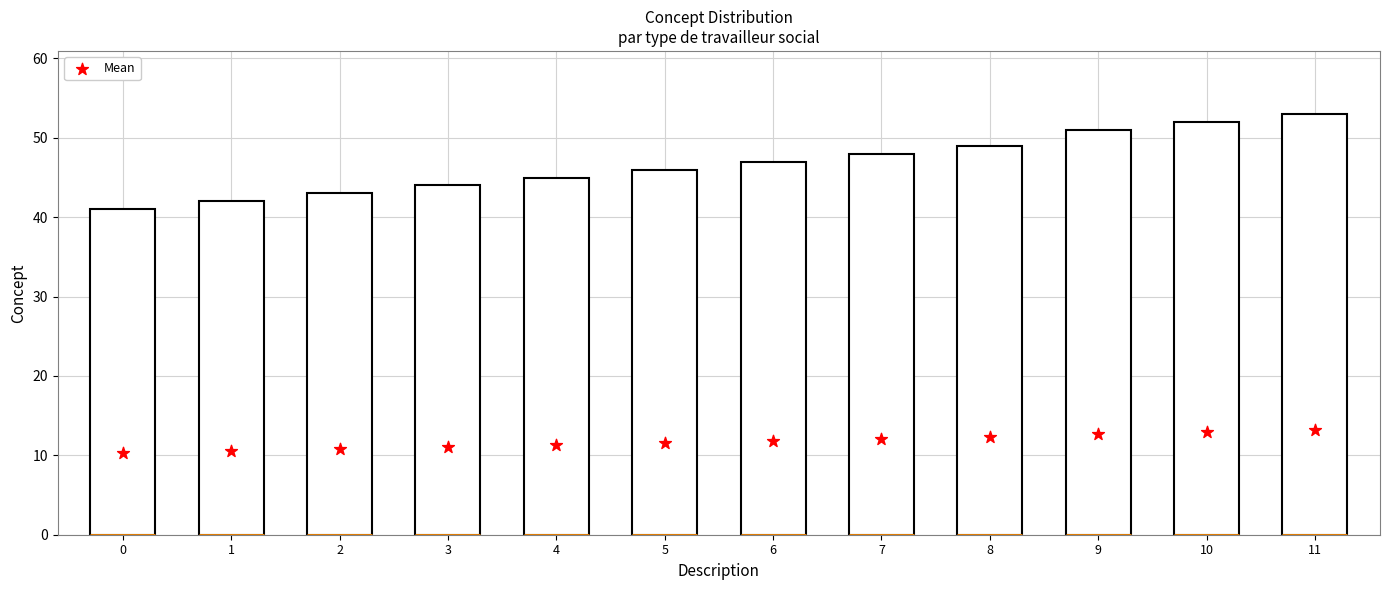

What is the range of Y values (max minus min)?

3.0